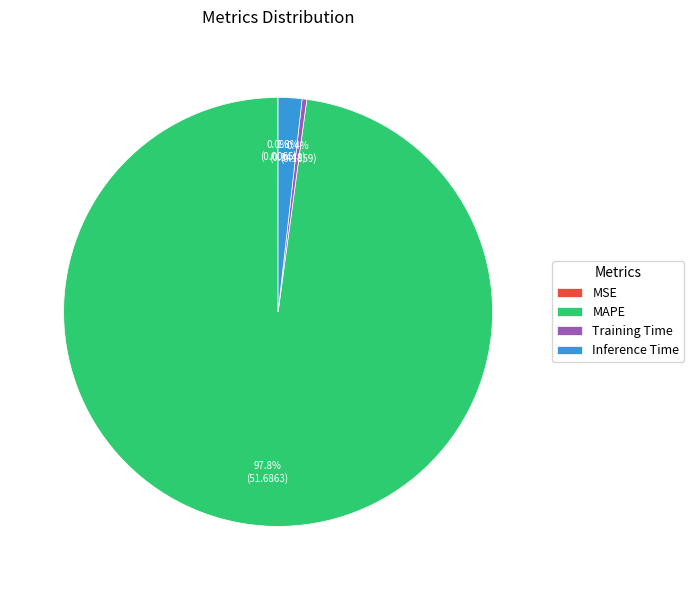

The Training Time slice represents 0% of the pie. True or false?

True